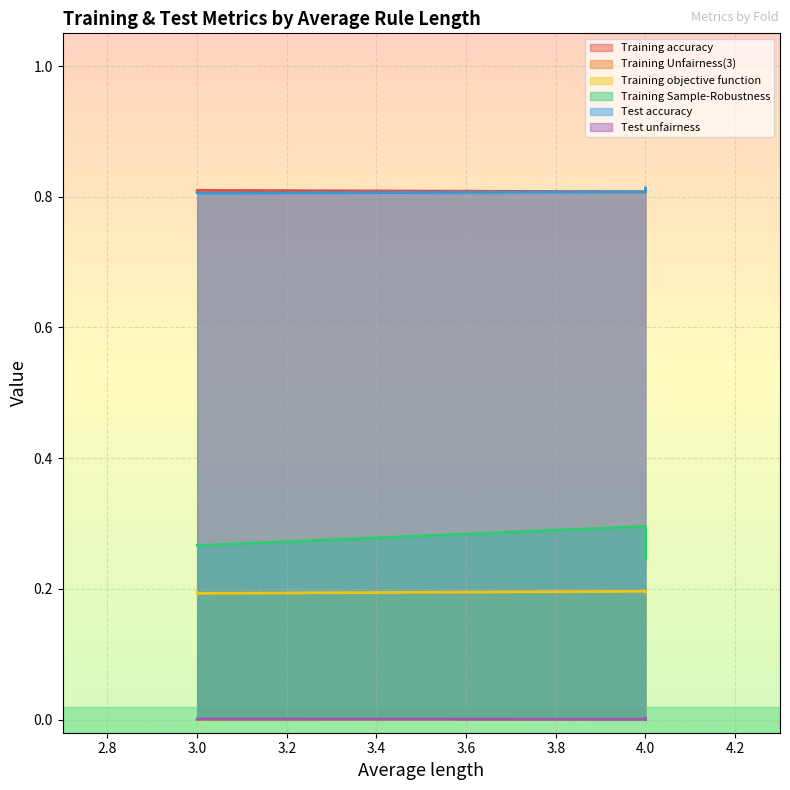

How many lines are shown in the chart?

6